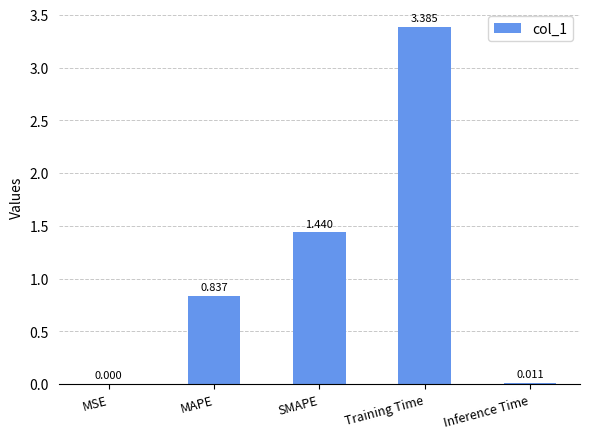

Which has a higher value, Training Time or MAPE?

Training Time